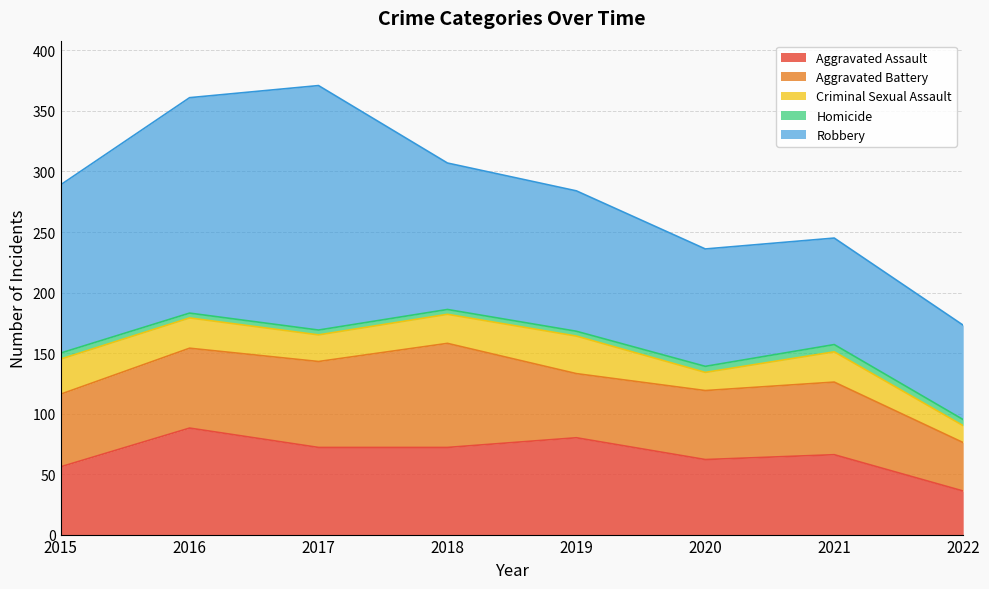

Between 2022 and 2016, which is larger?

2016